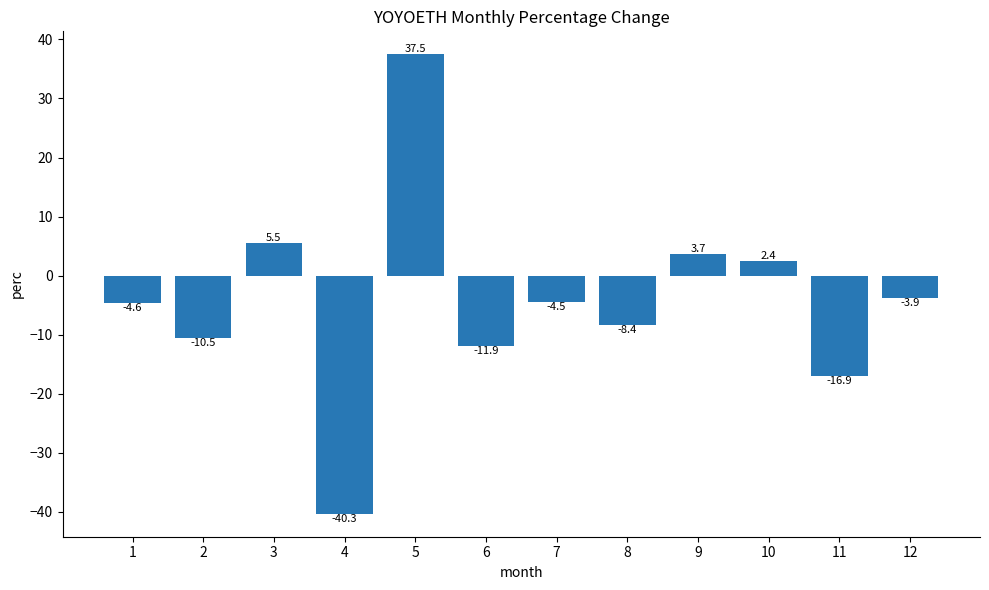

What value does the data have at 4?

-40.3